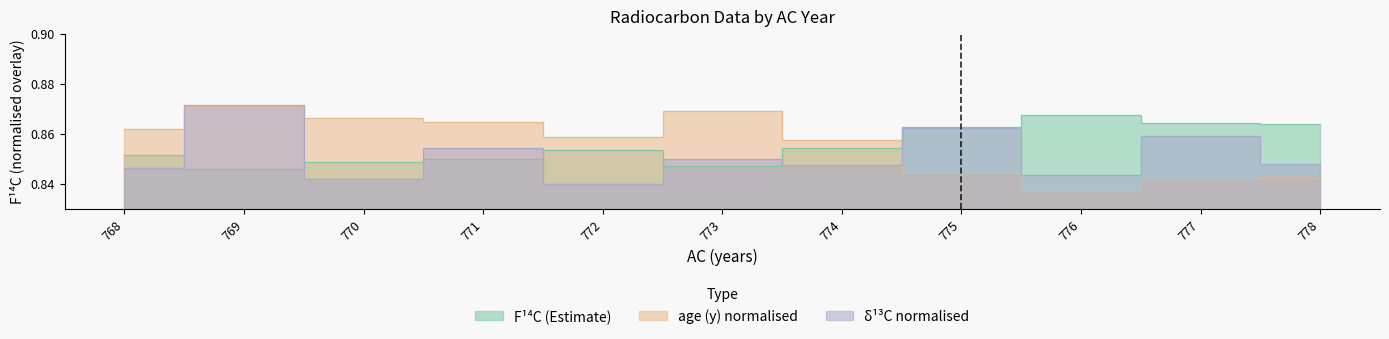

Is the value of F14C at 771 greater than the value of age (y) at 768?

No